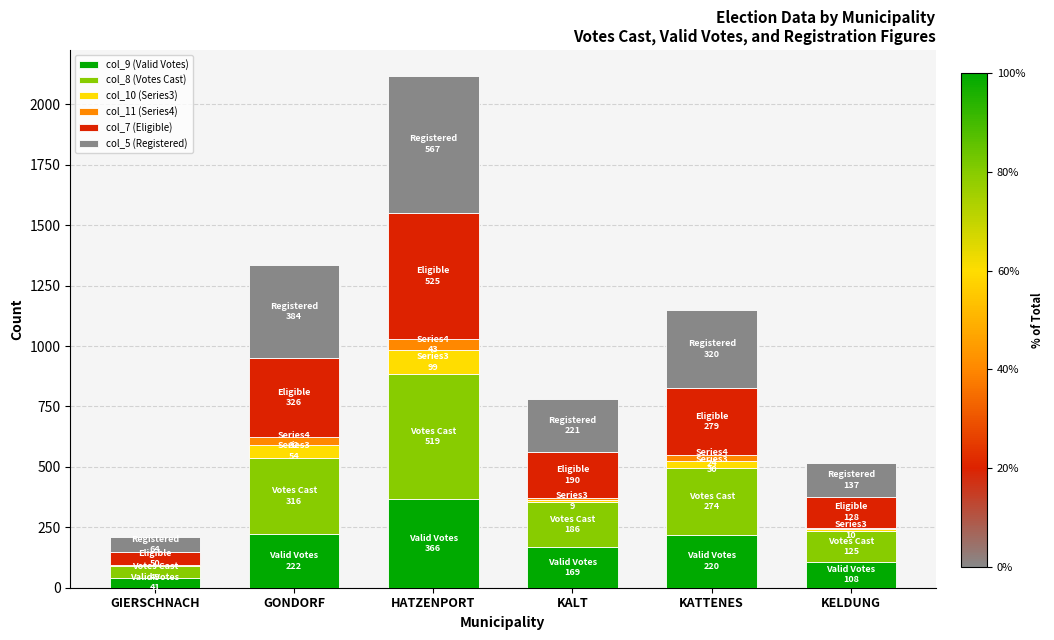

The value of col_9 (Valid Votes) at KATTENES is 344. True or false?

False